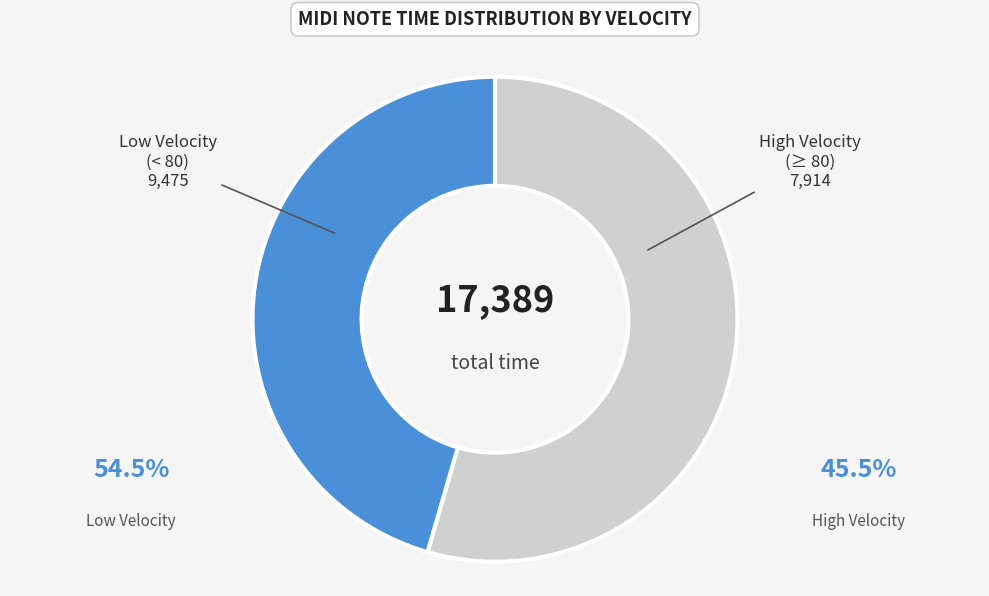

Rank the categories by value from highest to lowest.

Low Velocity (< 80), High Velocity (≥ 80)